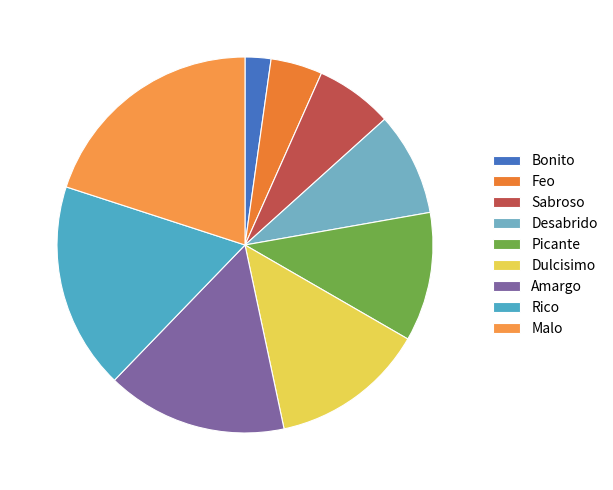

What is the largest slice in the pie chart?

Malo